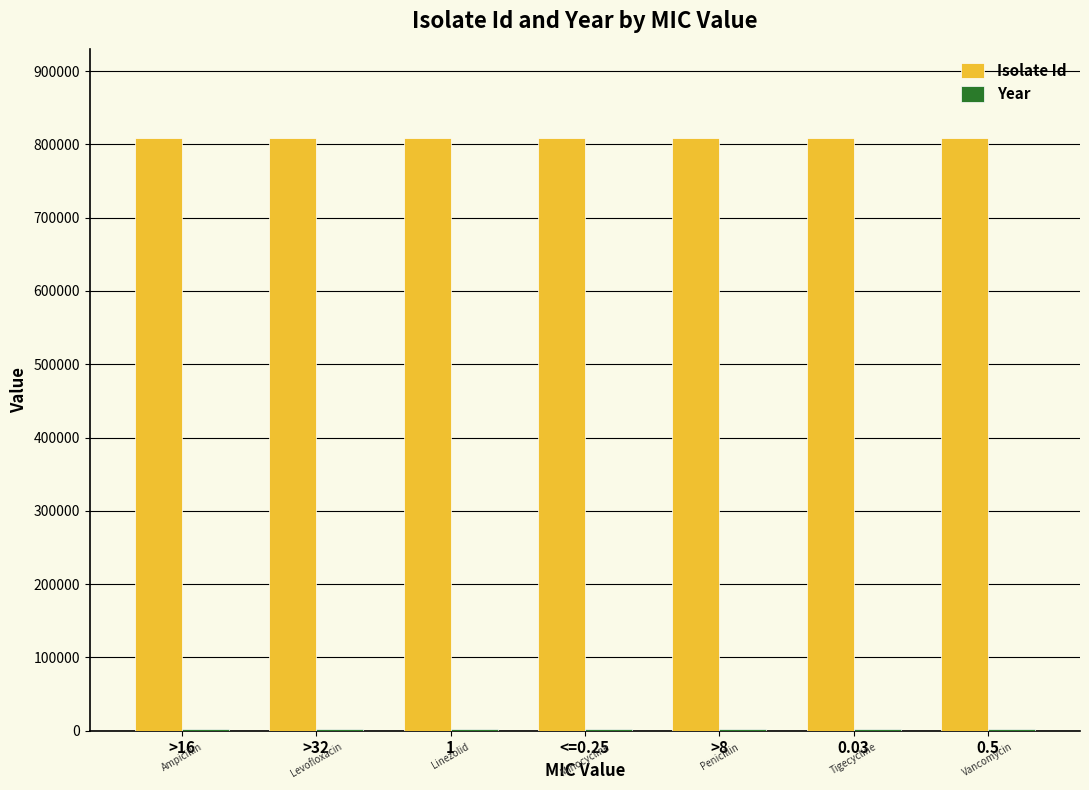

Which series has the largest total across all categories?

Isolate Id